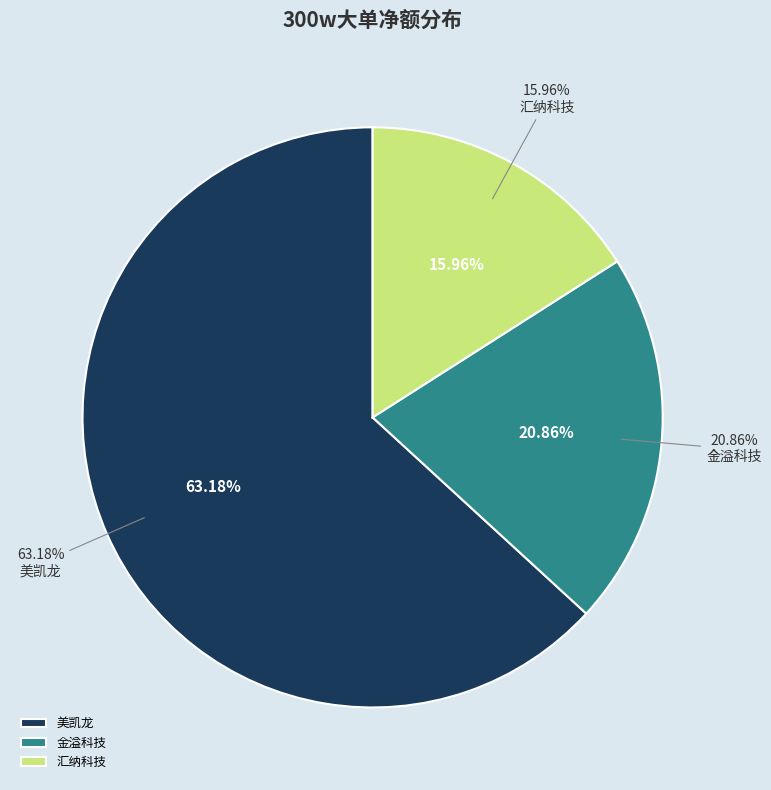

What is the change in value from 美凯龙 to 汇纳科技?

-11543909